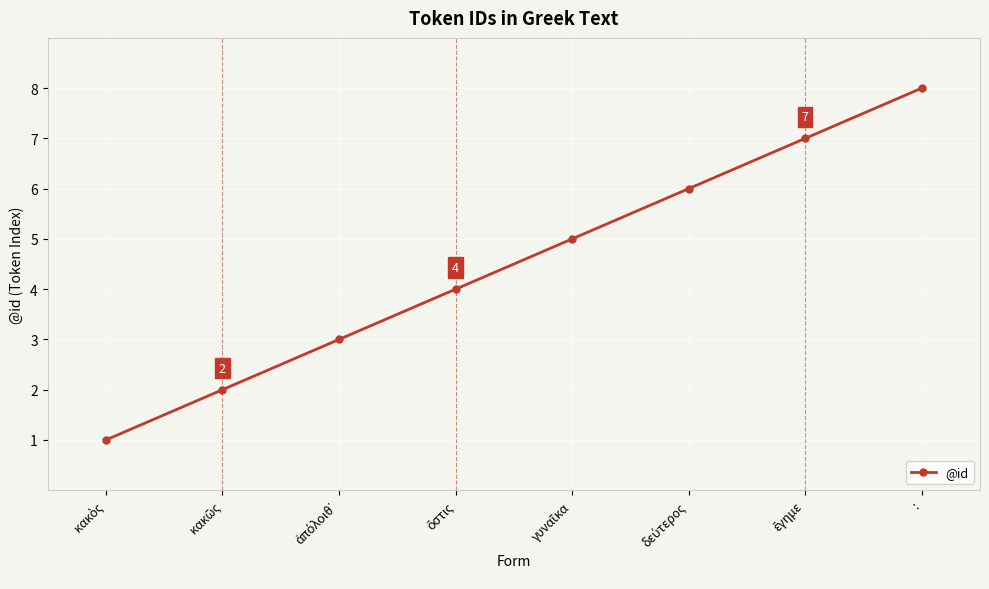

Is this an area chart (filled region under the line)?

No